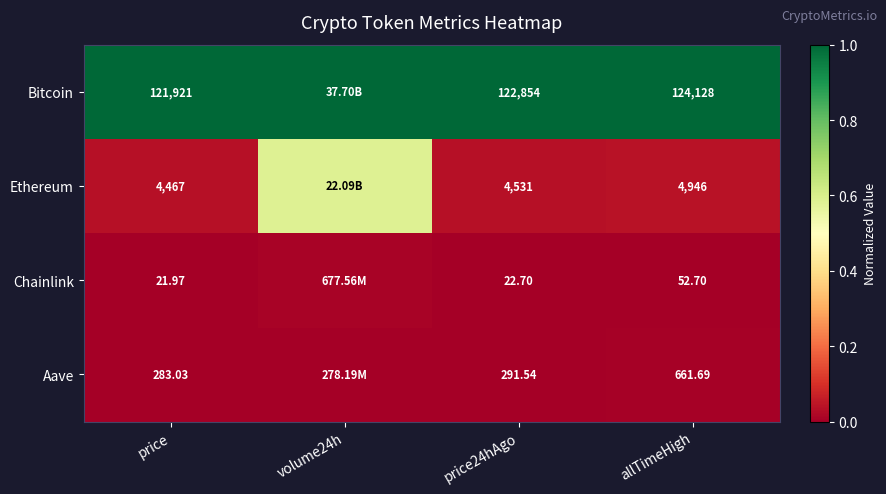

At price24hAgo, list the series in order from largest to smallest.

Bitcoin, Ethereum, Aave, Chainlink